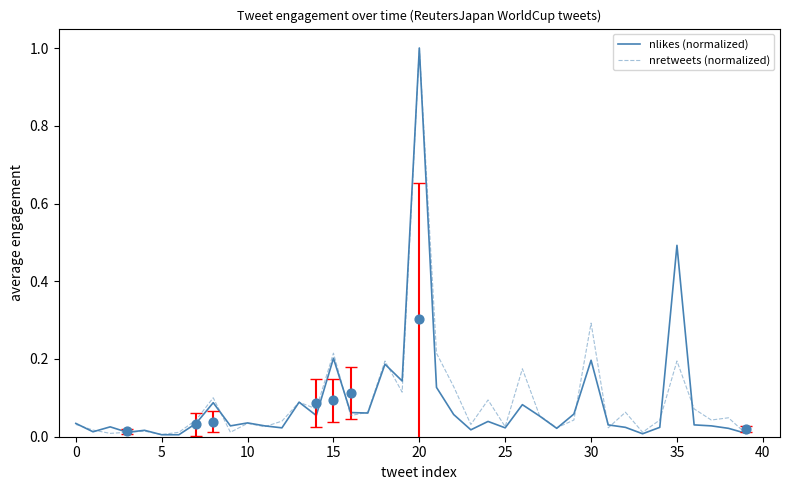

At how many categories does at least one series exceed 0?

40